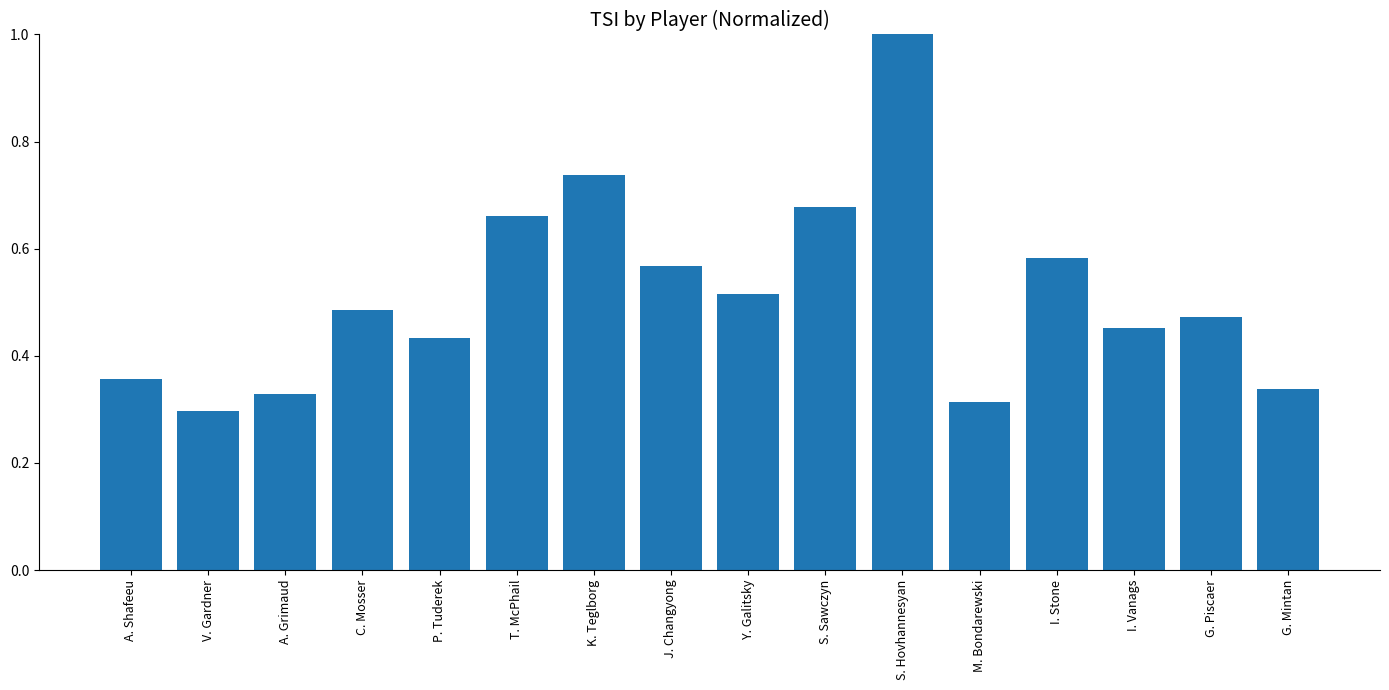

Is it true that the value at M. Bondarewski is 0.1?

False